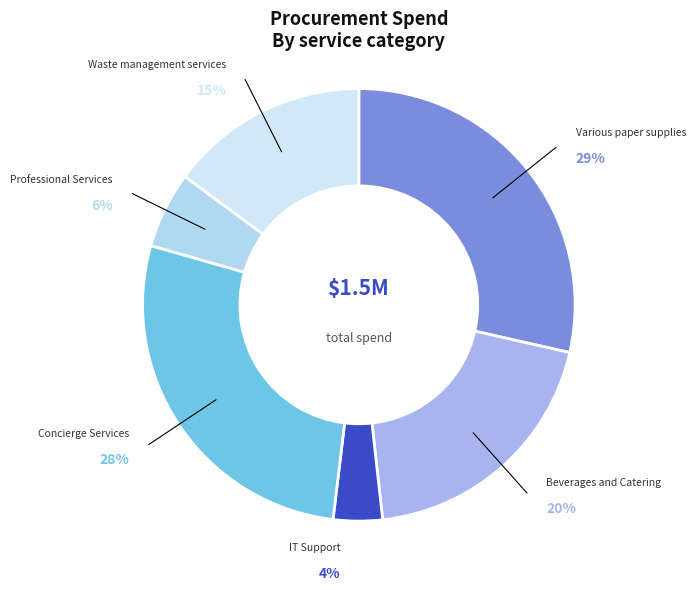

Count the number of slices in the pie.

6